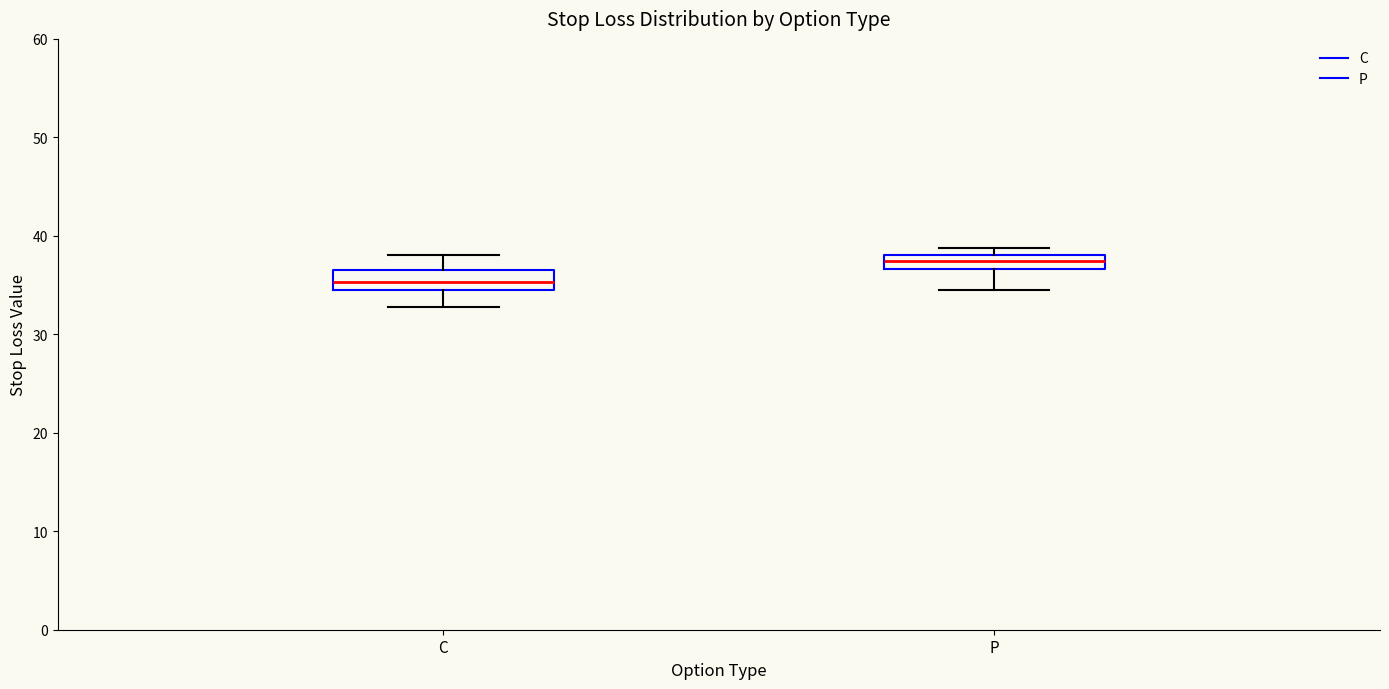

Where is the lower edge of the box for C on the y-axis? The values are not printed on the chart, so give them approximately, as read against the axis.

35